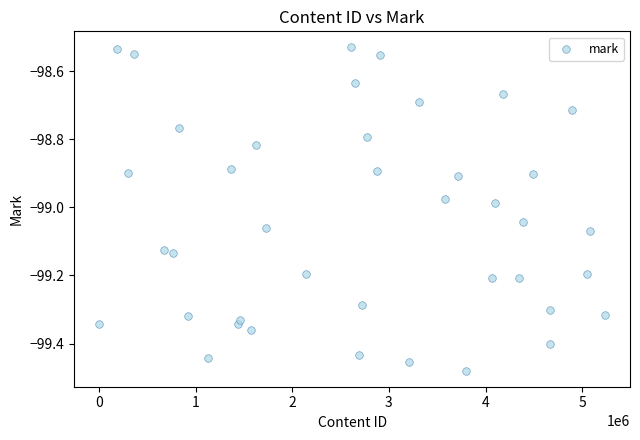

What is the range of X values (max minus min)?

5231468.0